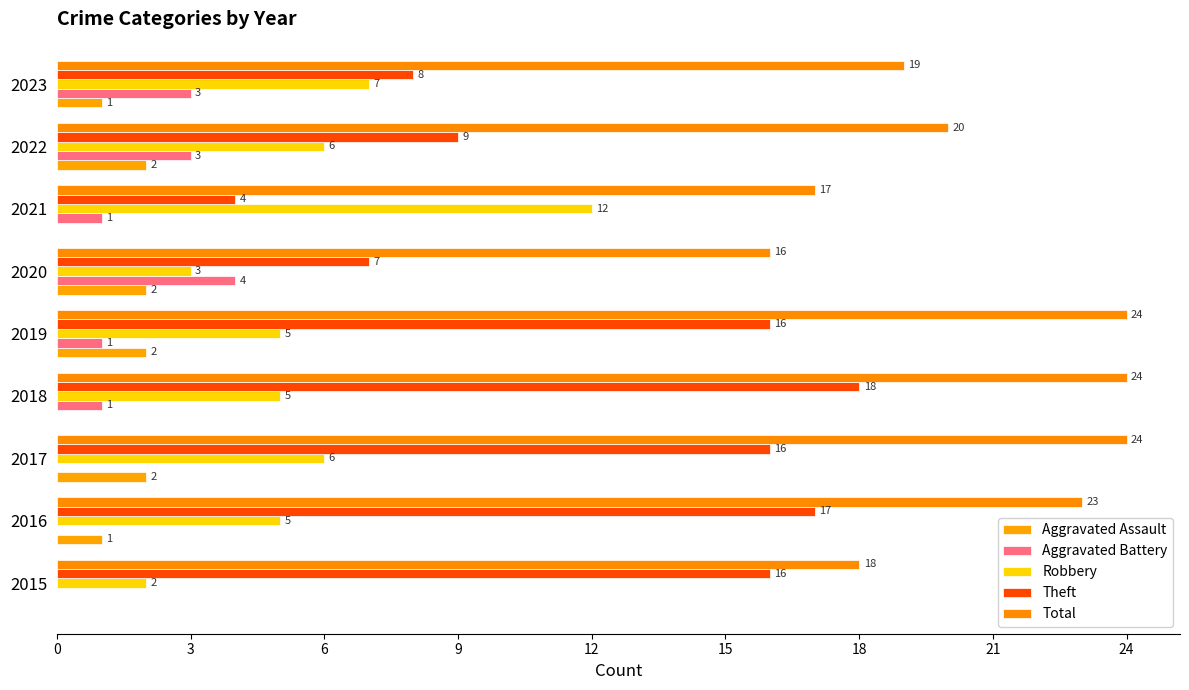

How many positive values does the Aggravated Assault series have?

6